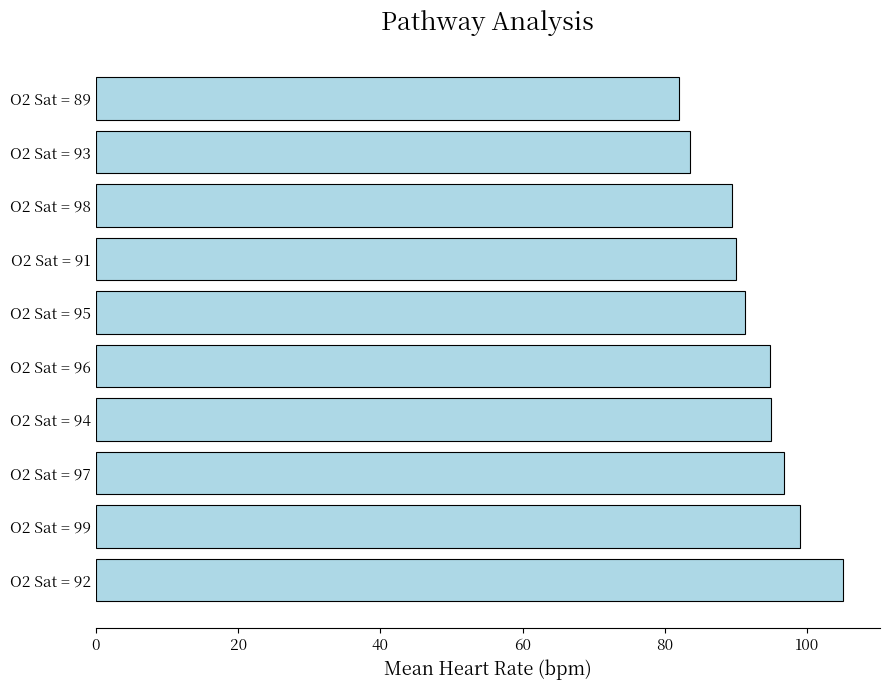

What is the sum of all values?

926.6